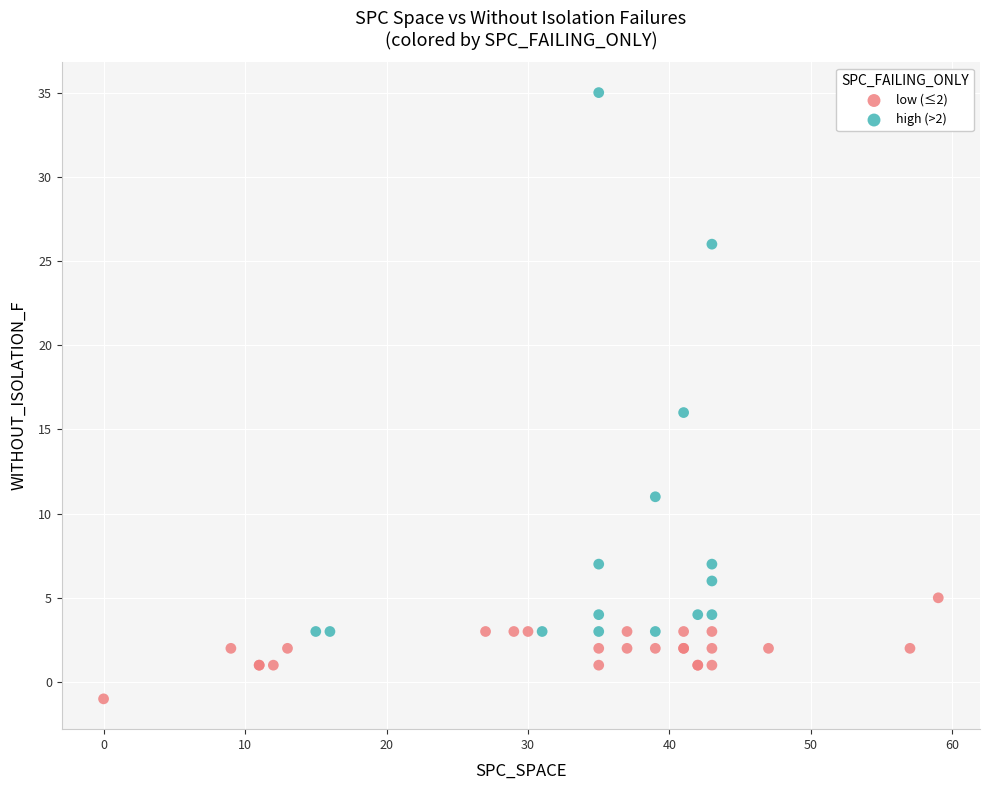

Which series contains the highest Y value?

high (>2)